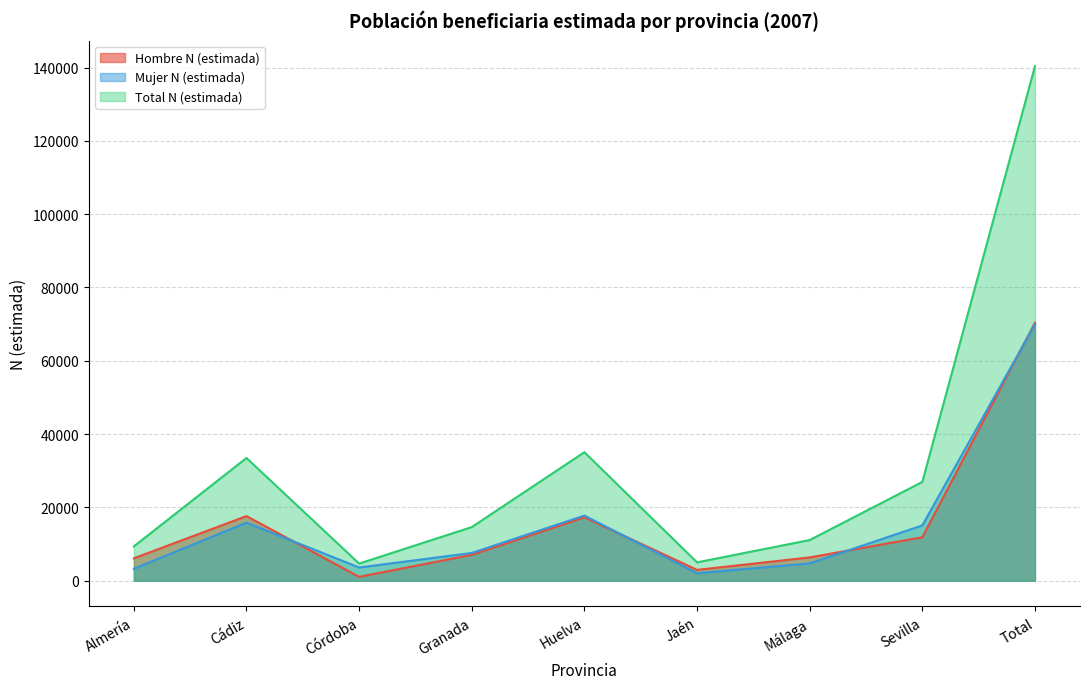

Is it true that Mujer N (estimada) equals 17776 at Huelva?

True